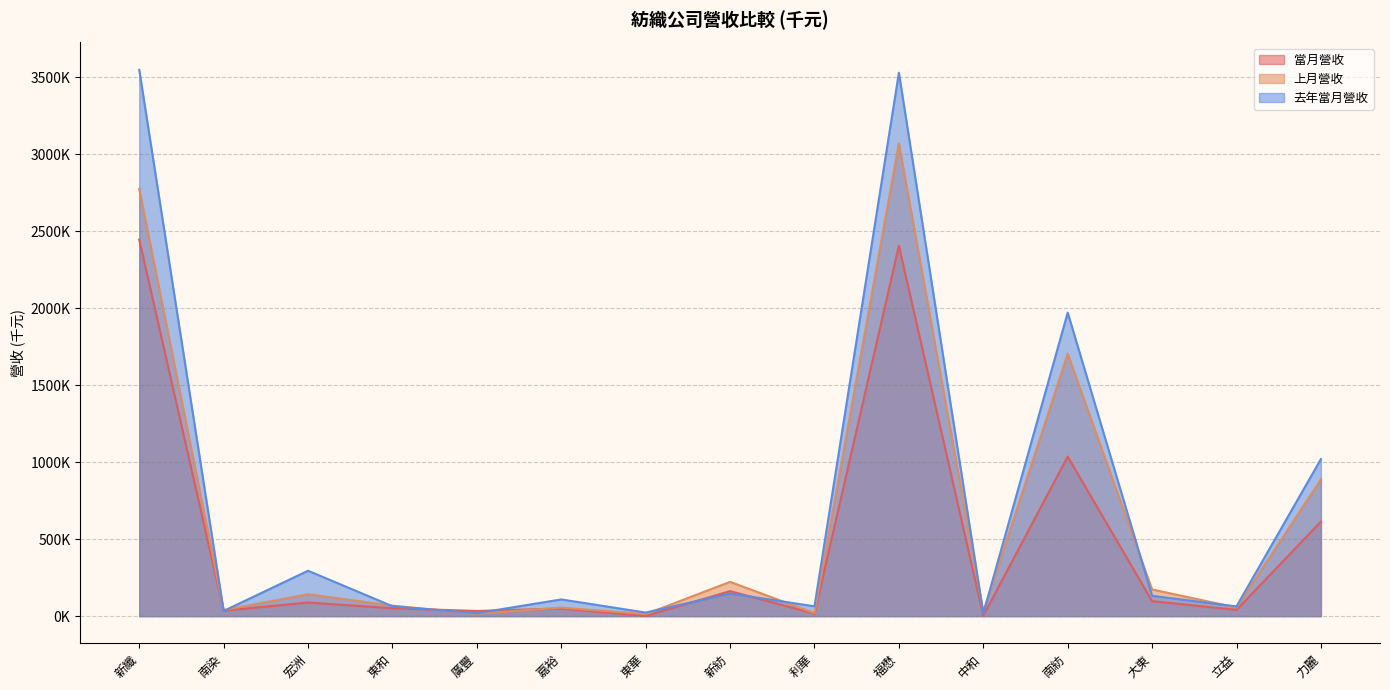

Is the value of 去年當月營收 at 新纖 greater than the value of 上月營收 at 南紡?

Yes